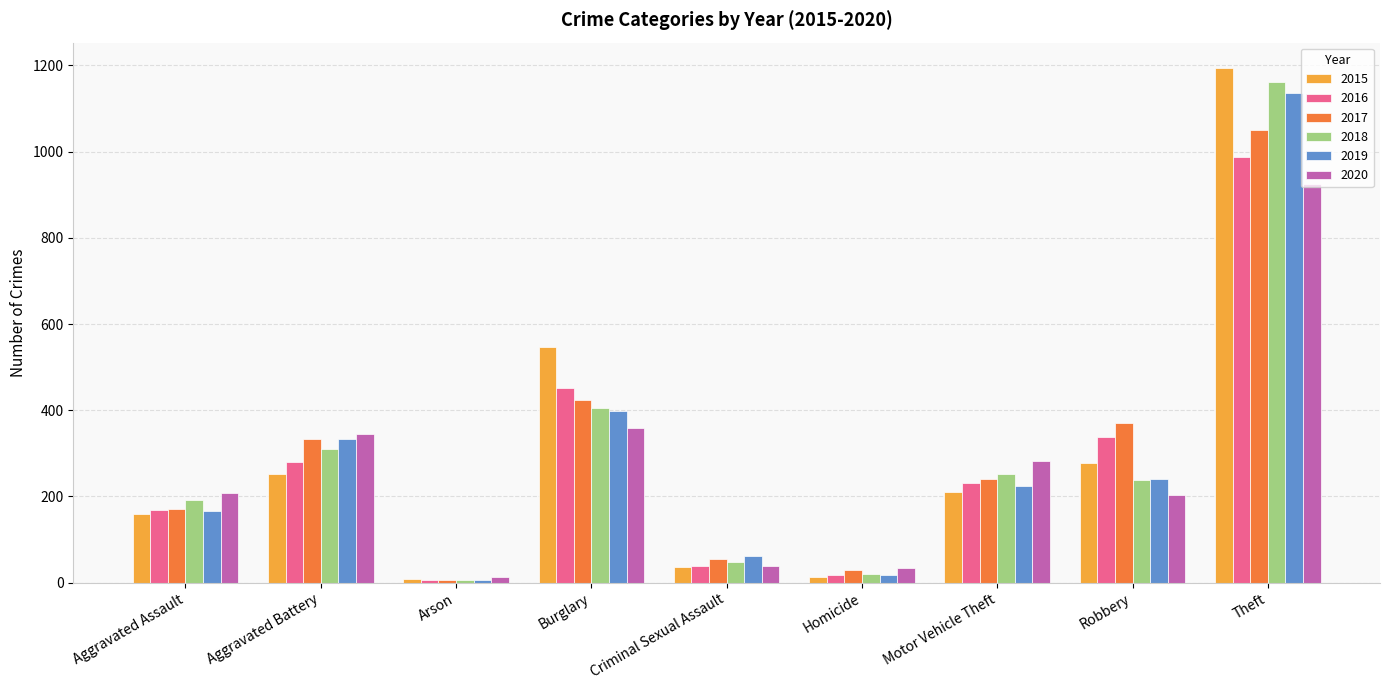

What is the label of the 8th bar from the left?

Robbery